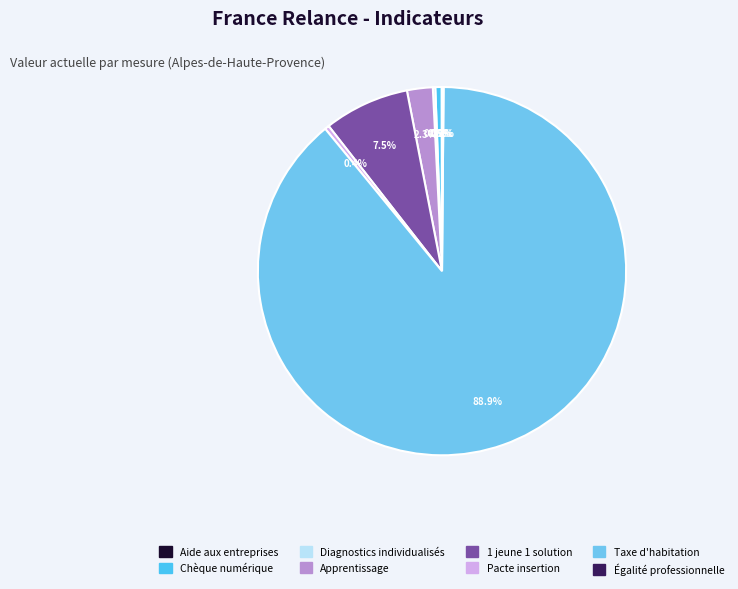

How many slices are in this pie chart?

8